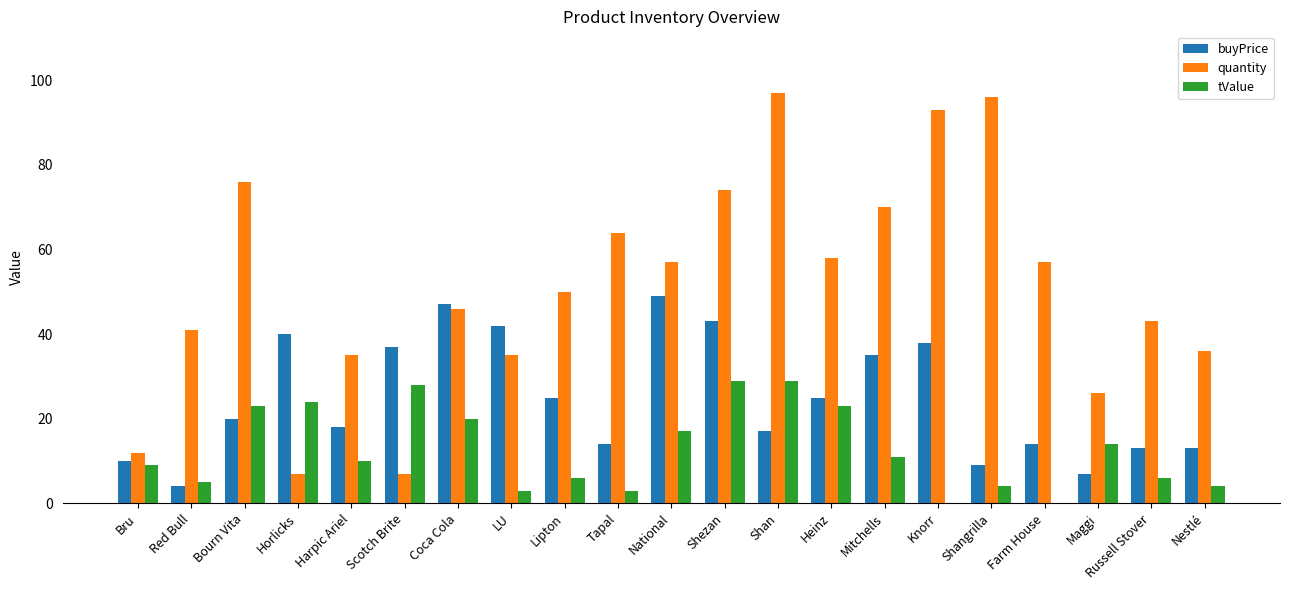

Read the quantity value at Maggi.

26